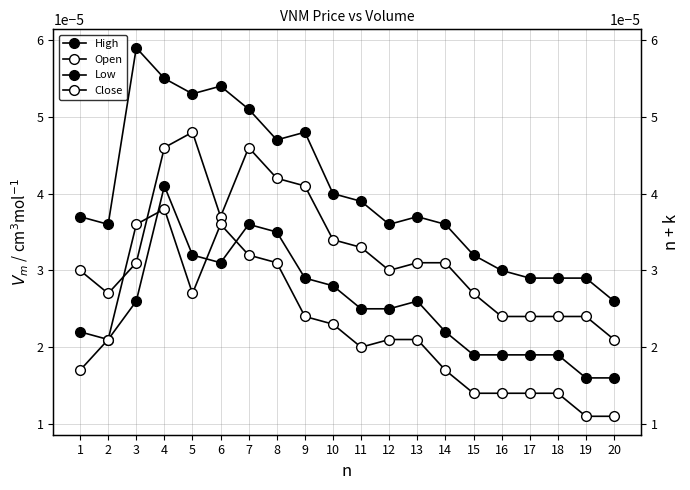

Rank the categories by High value from lowest to highest.

20, 17, 18, 19, 16, 15, 2, 12, 14, 1, 13, 11, 10, 8, 9, 7, 5, 6, 4, 3